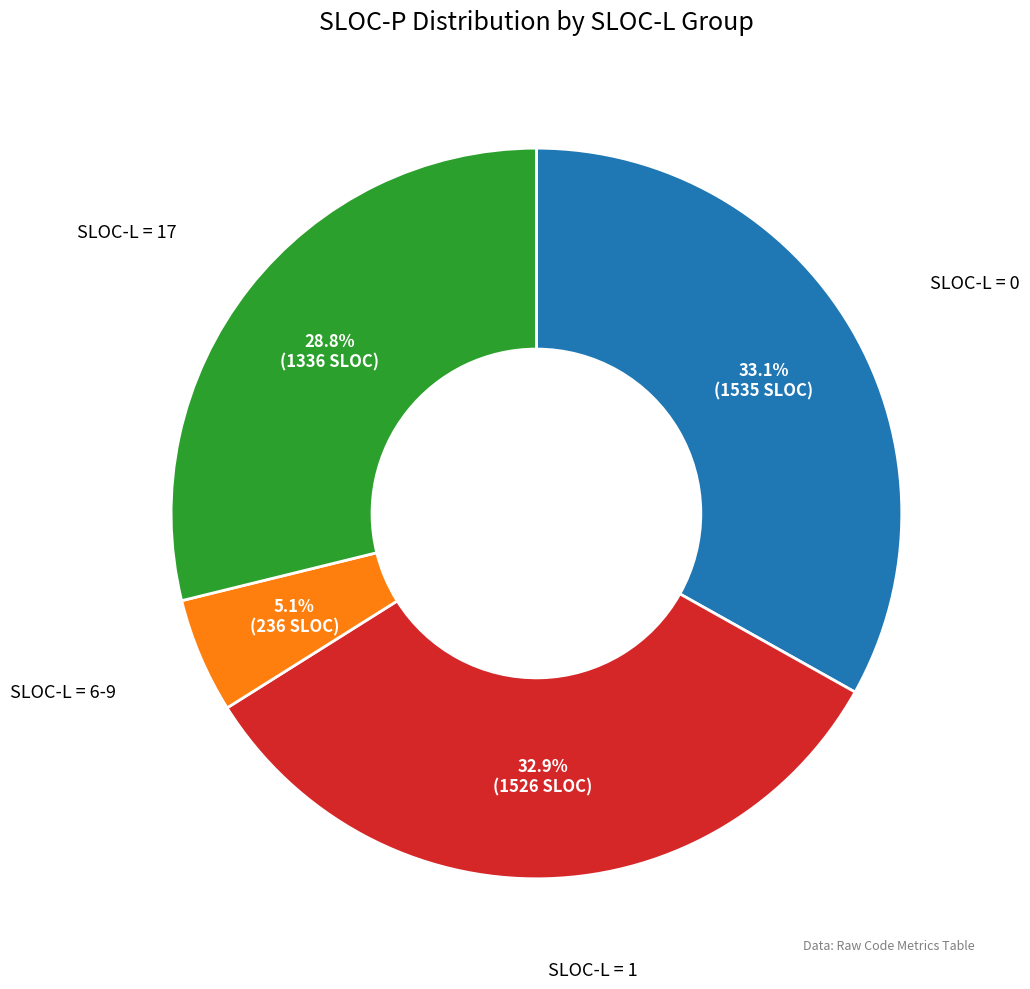

Which slice is the smallest?

SLOC-L = 6-9